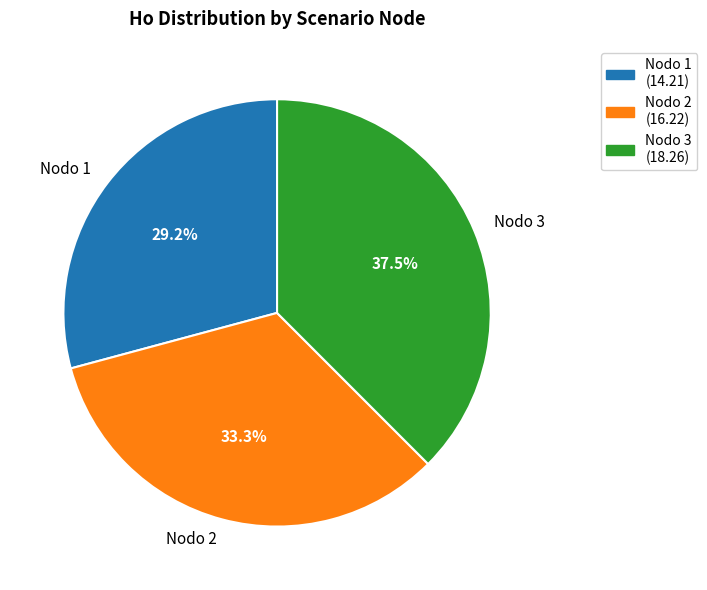

Which category has the biggest portion of the pie?

Nodo 3 (18.26)